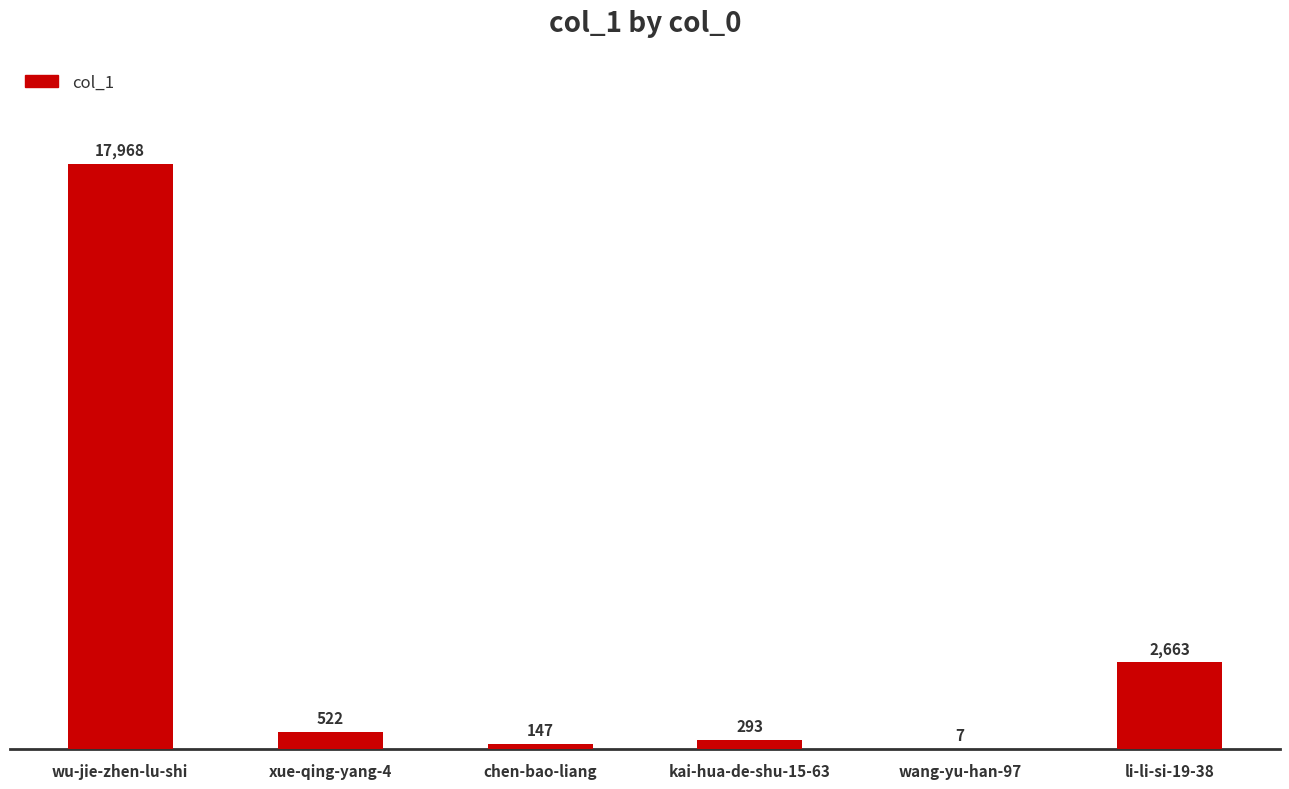

Which category has the highest value across all series?

wu-jie-zhen-lu-shi